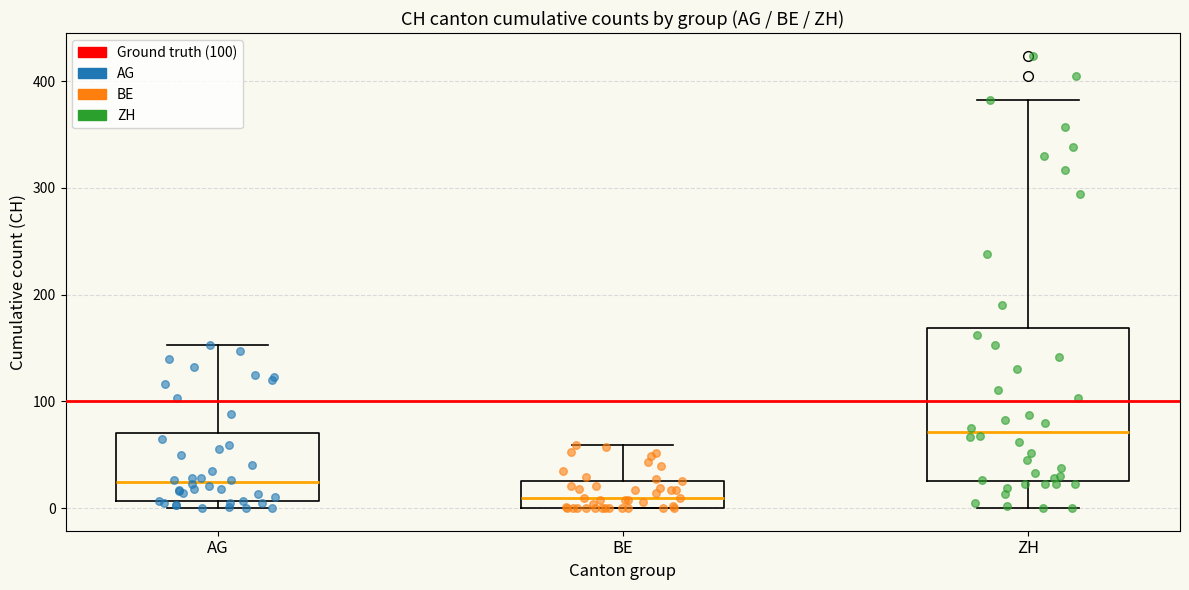

Where is the lower edge of the box for ZH on the y-axis? The values are not printed on the chart, so give them approximately, as read against the axis.

30